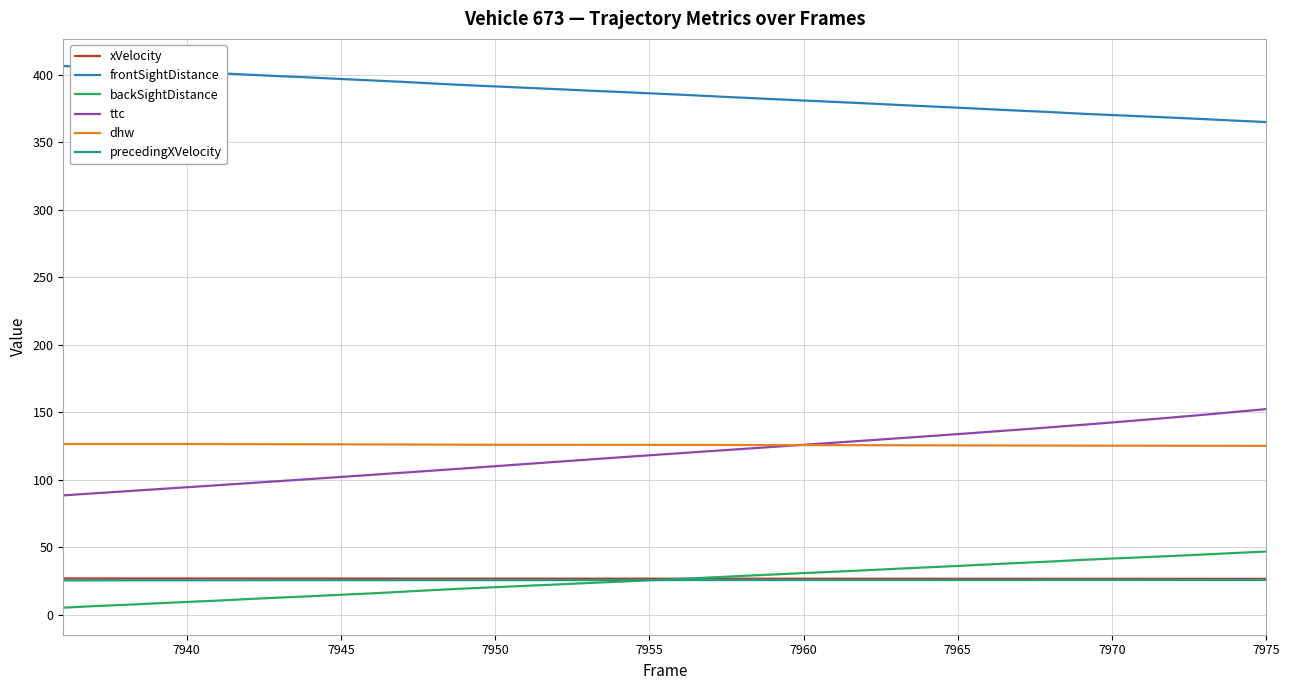

What are all the series names shown in the legend?

xVelocity, frontSightDistance, backSightDistance, ttc, dhw, precedingXVelocity